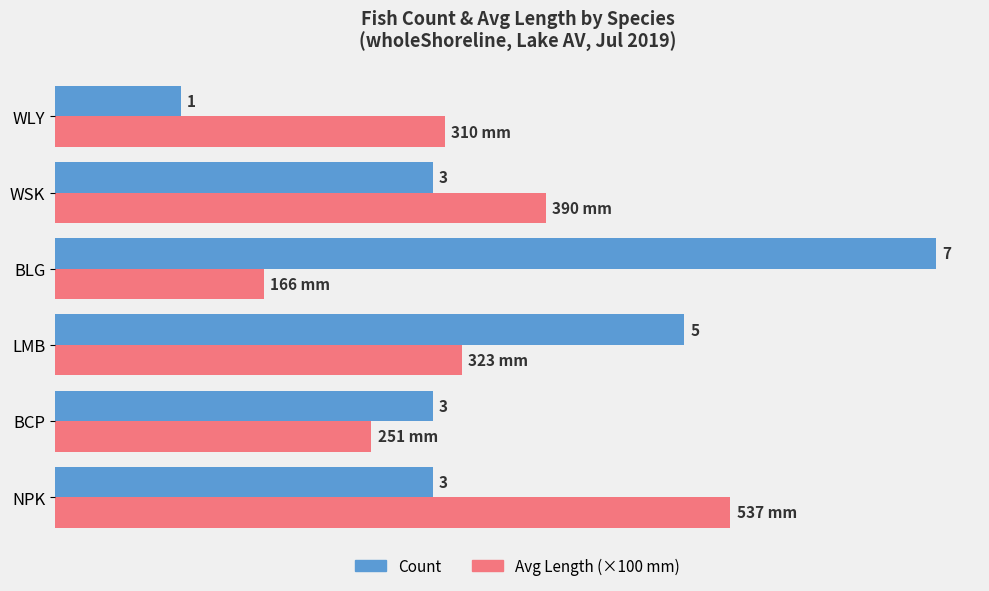

Which series changed the most between LMB and WLY?

Count